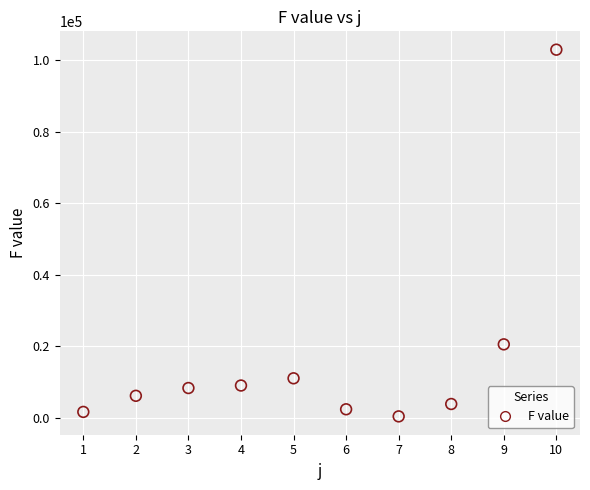

What Y value in the scatter plot is closest to 51684?

20517.1